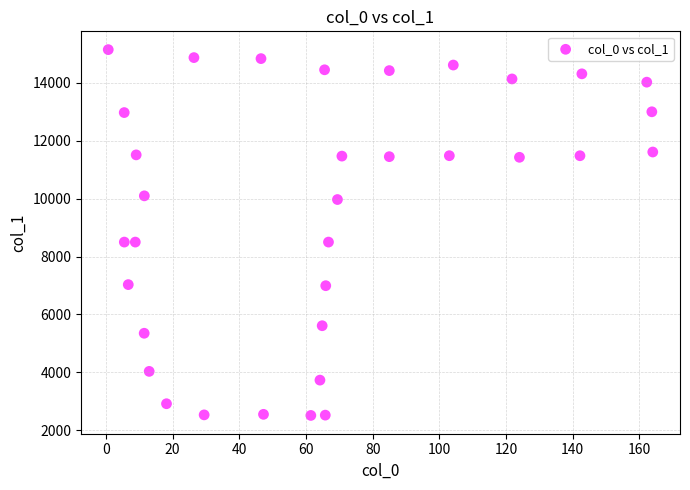

What is the range of Y values (max minus min)?

12642.0